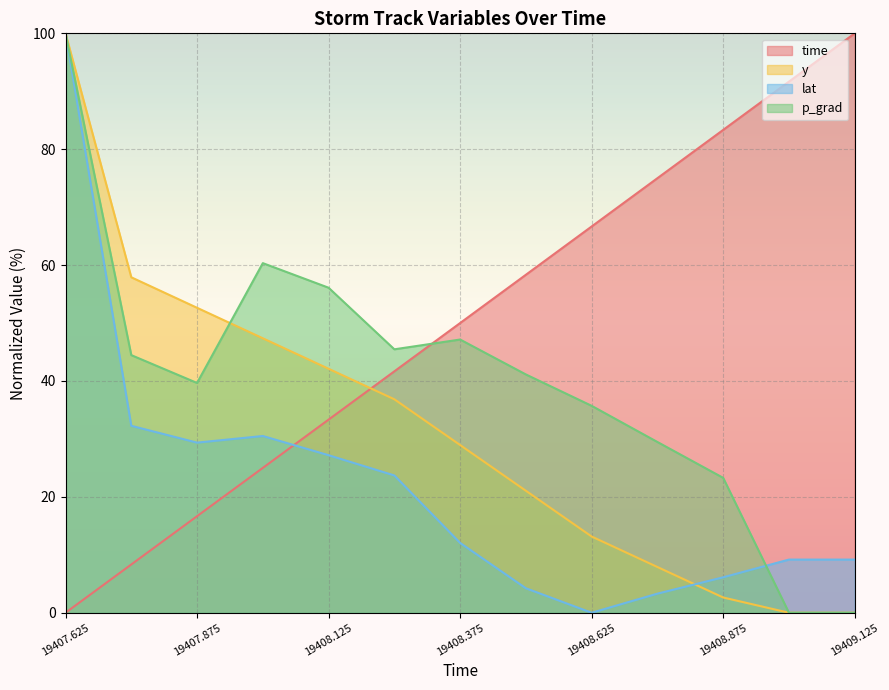

Where do y and lat first cross each other?

19408.75 and 19408.875